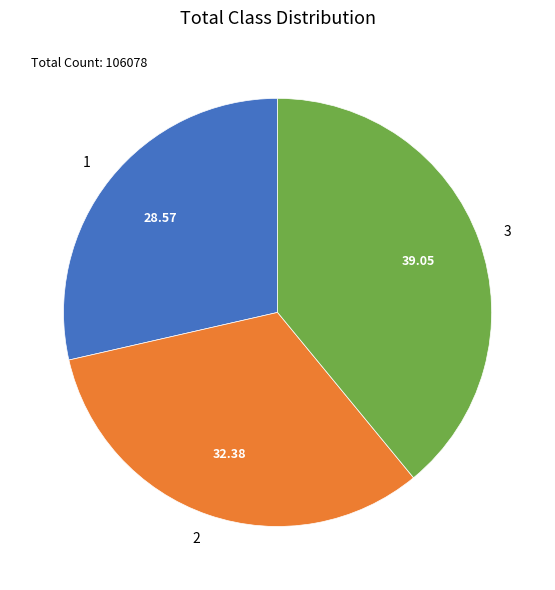

Count the number of slices in the pie.

3